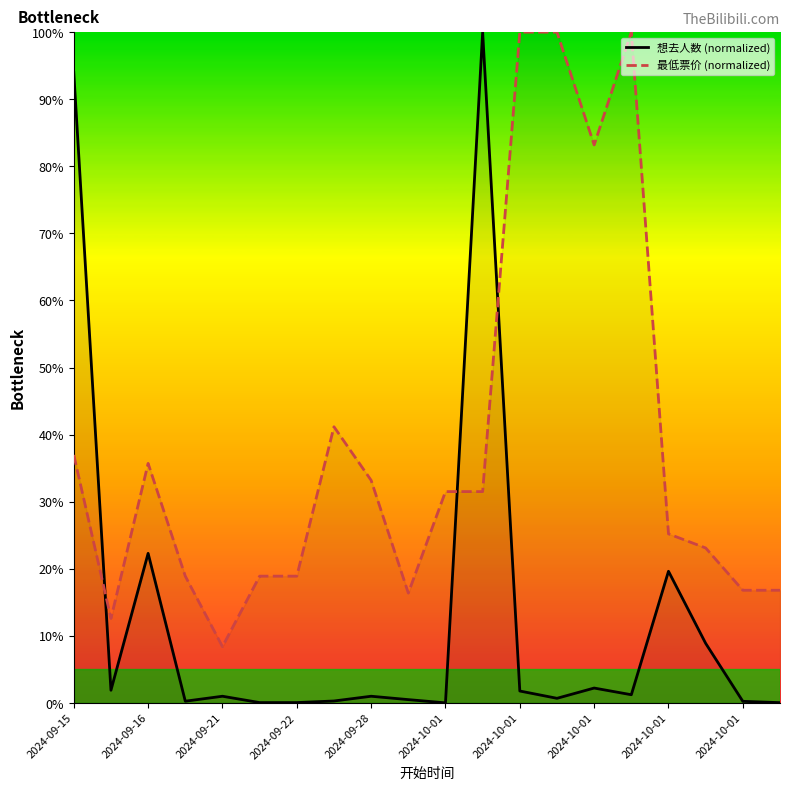

At which category is the sum across all series the highest?

11